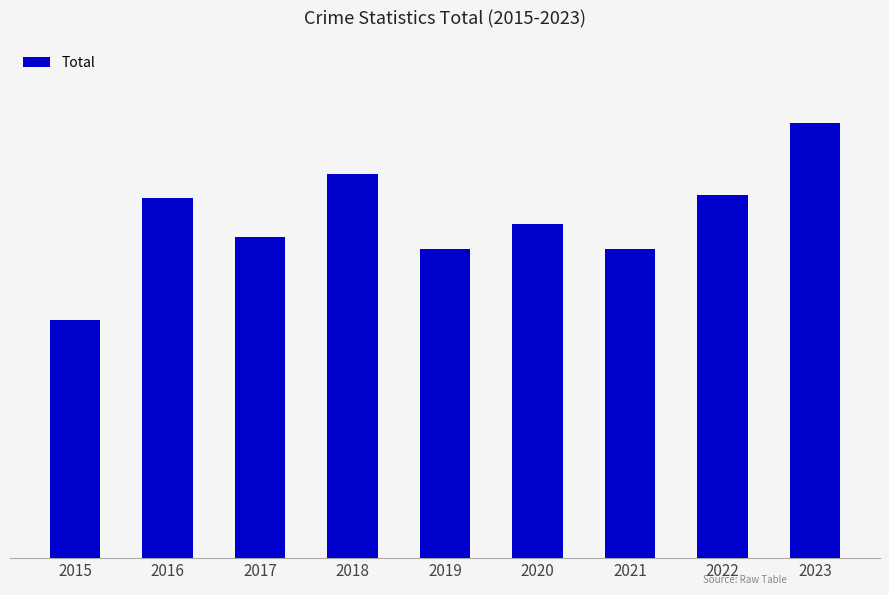

Does the chart contain any negative values?

No